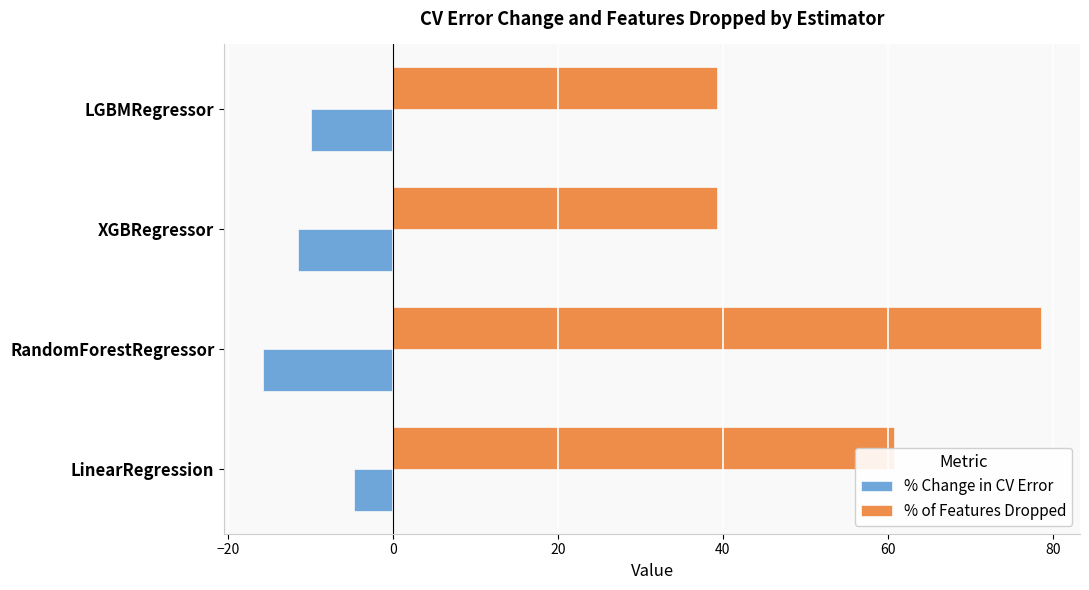

Is it true that % Change in CV Error equals -5.1 at XGBRegressor?

False